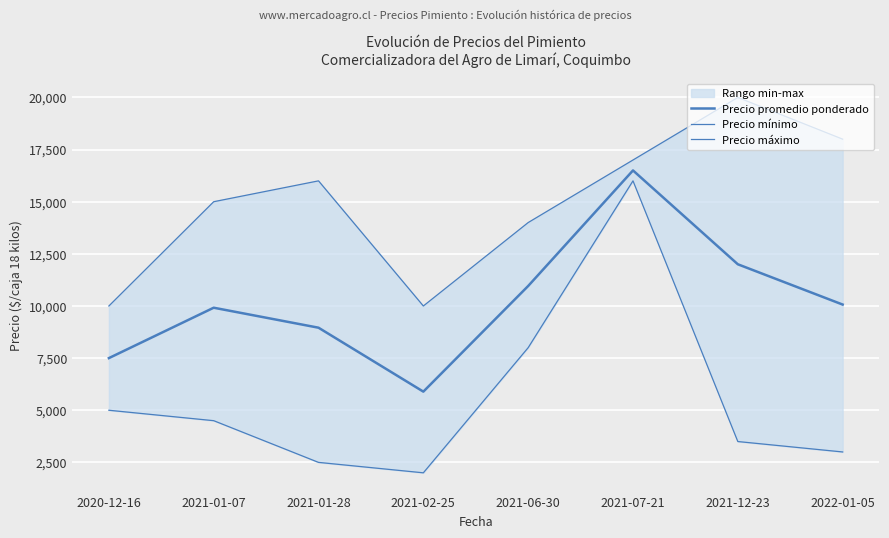

What position from the right is 2020-12-16?

8